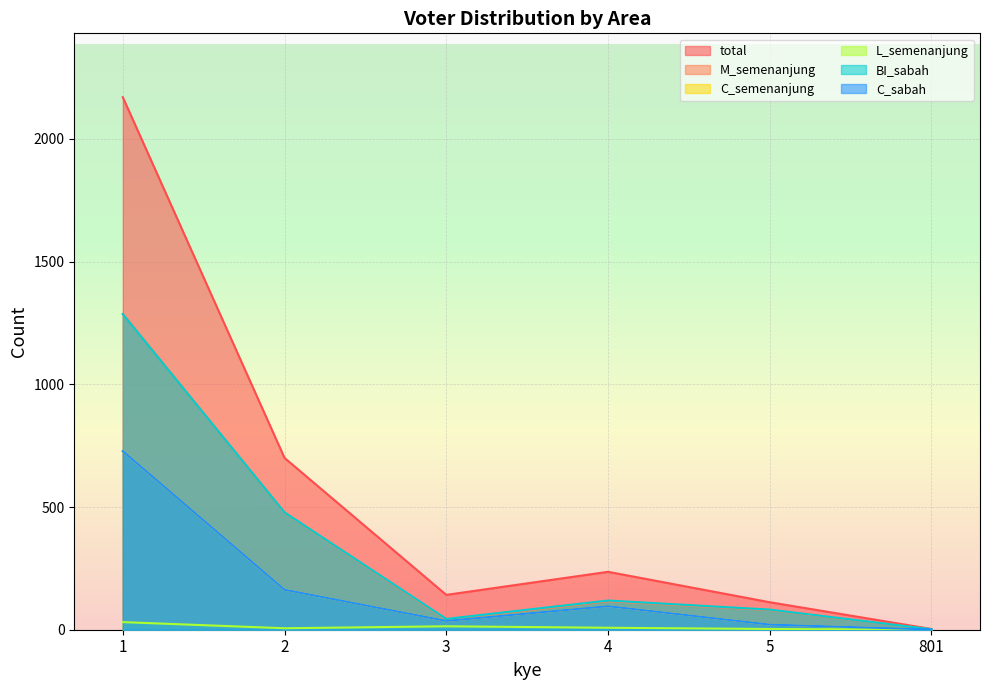

At which label is BI_sabah closest to 644?

2